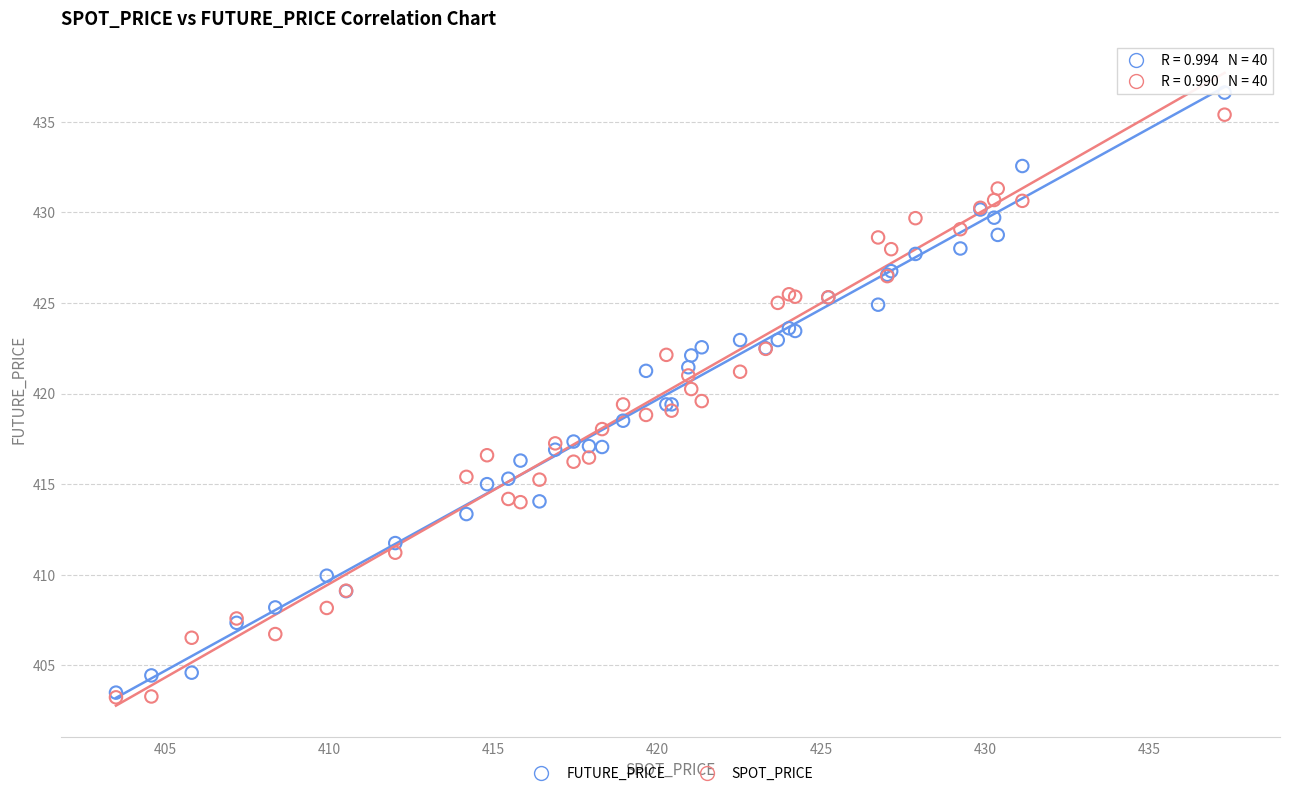

Which series has the widest spread of Y values?

FUTURE_PRICE